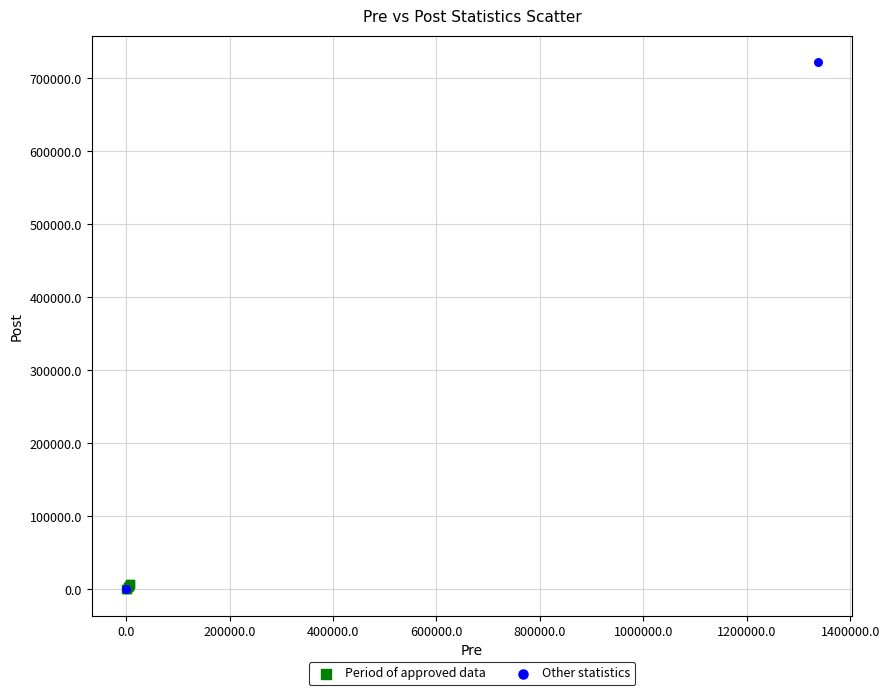

What are all the series names shown in the legend?

Period of approved data, Other statistics